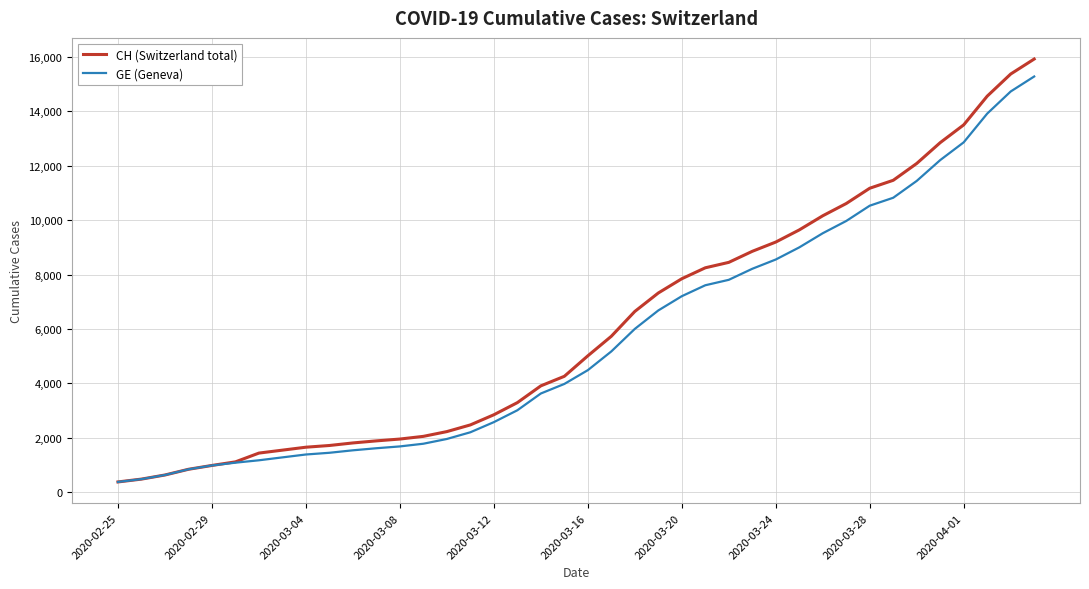

What is the smallest value displayed?

375